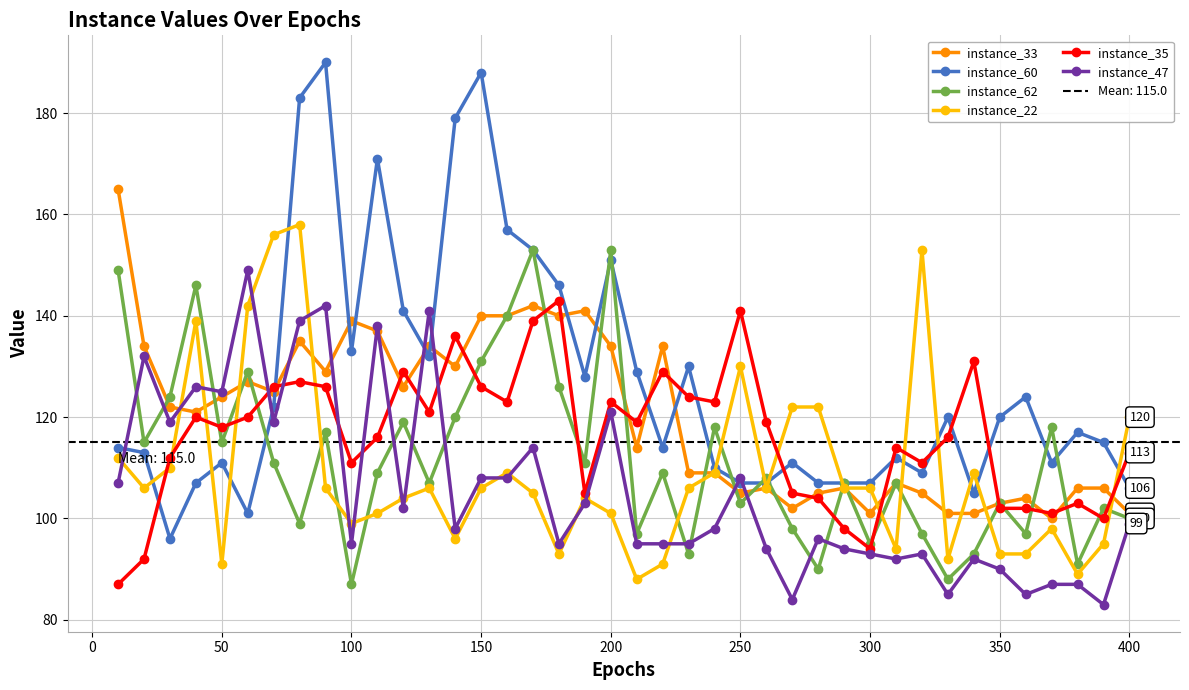

True or false: instance_60 and instance_47 cross at least once.

True